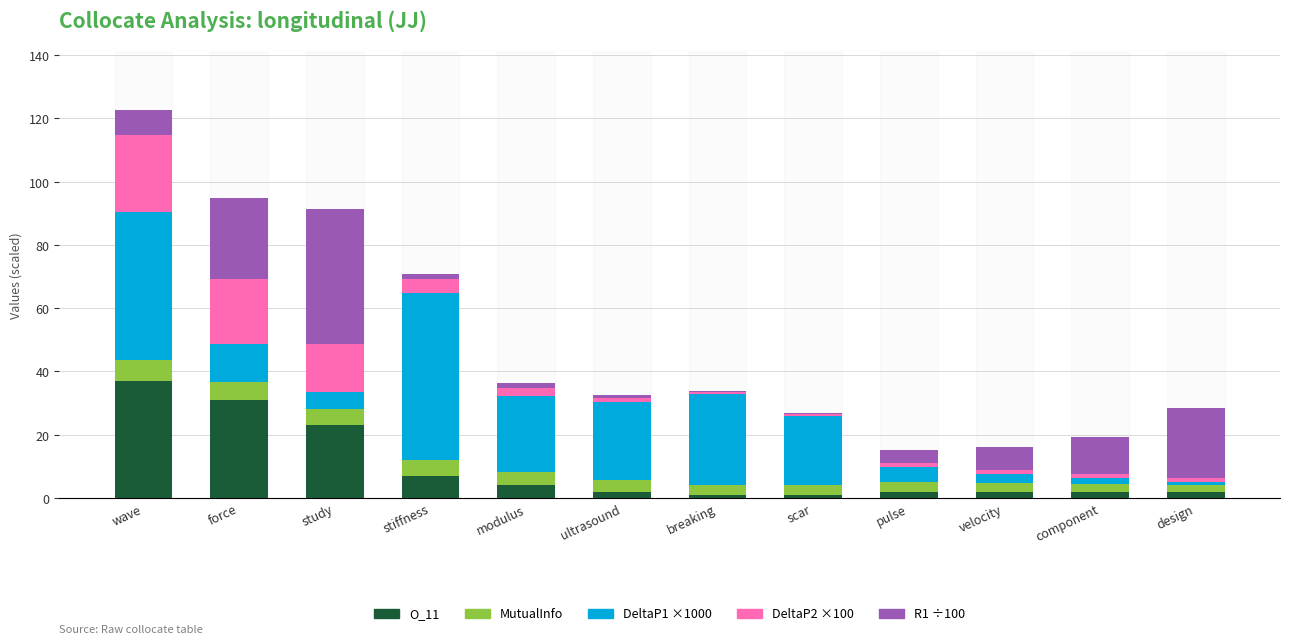

What is the maximum value for O_11?

37.0